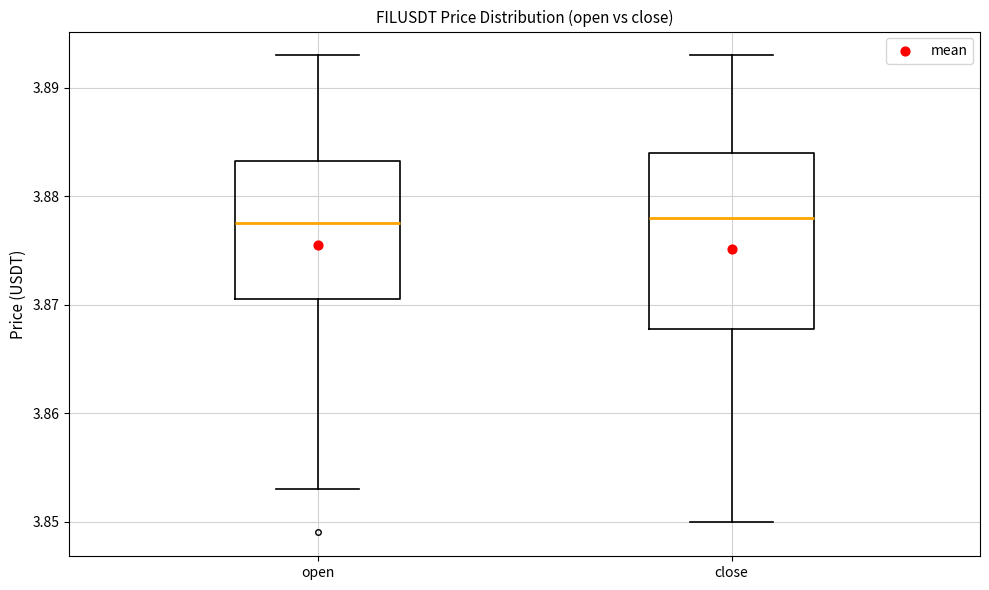

Reading left to right, read every box against the y-axis: the position of its median line, the range the box covers, and the ends of its whiskers. The values are not printed on the chart, so give them approximately, as read against the axis.

open: median 3.878, box 3.871 to 3.883, whiskers 3.853 to 3.893
close: median 3.878, box 3.868 to 3.884, whiskers 3.850 to 3.893